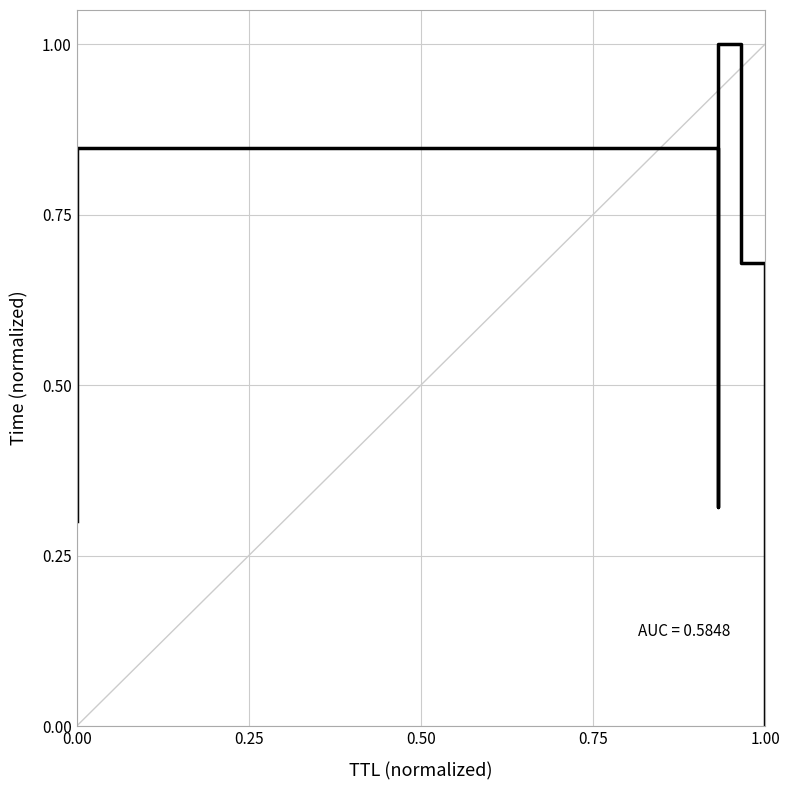

What is the label of the 3rd point from the right?

0.50